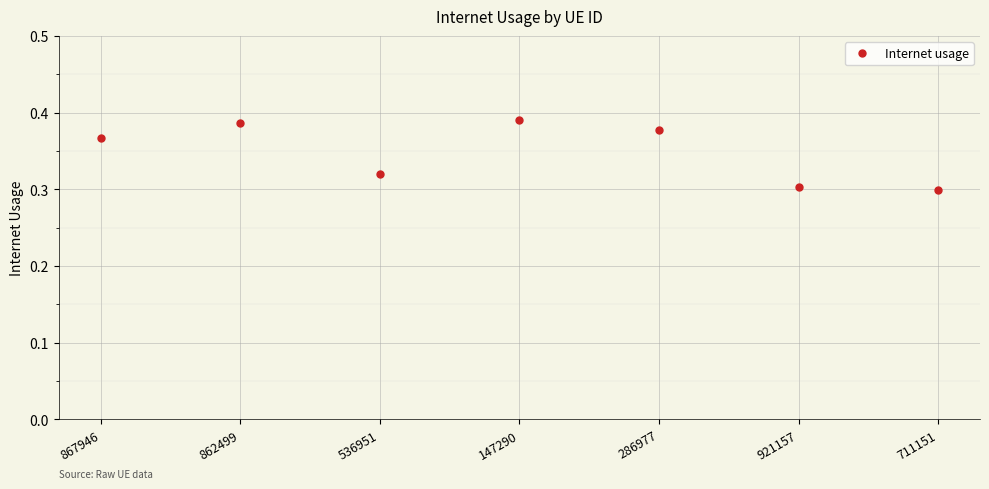

What is the difference between the maximum and minimum values?

0.1